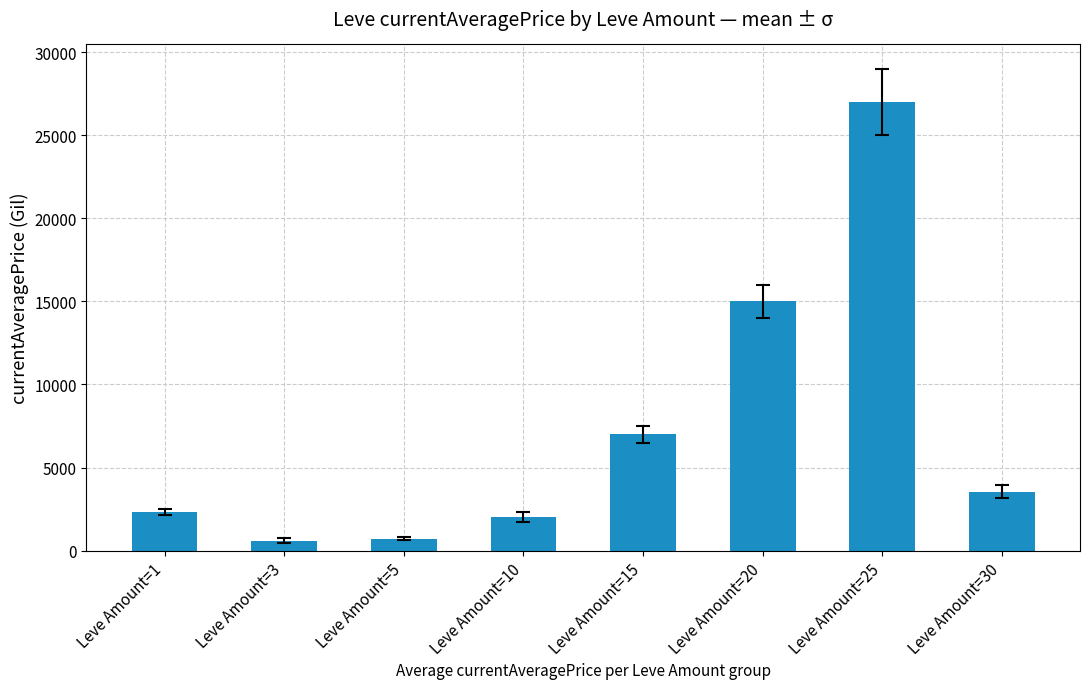

What is the value of the 2nd bar from the left?

593.1